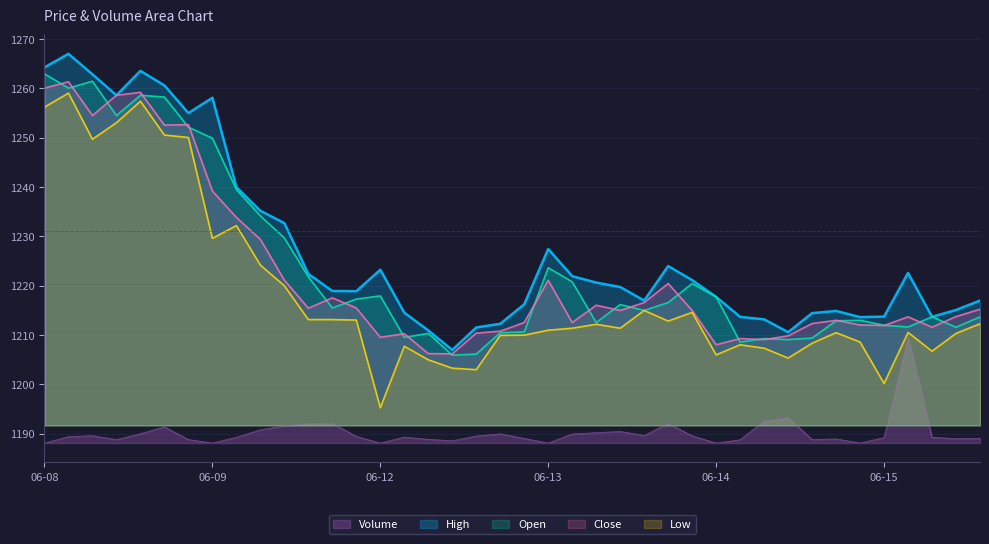

What are all the series names shown in the legend?

High, Open, Close, Low, Volume